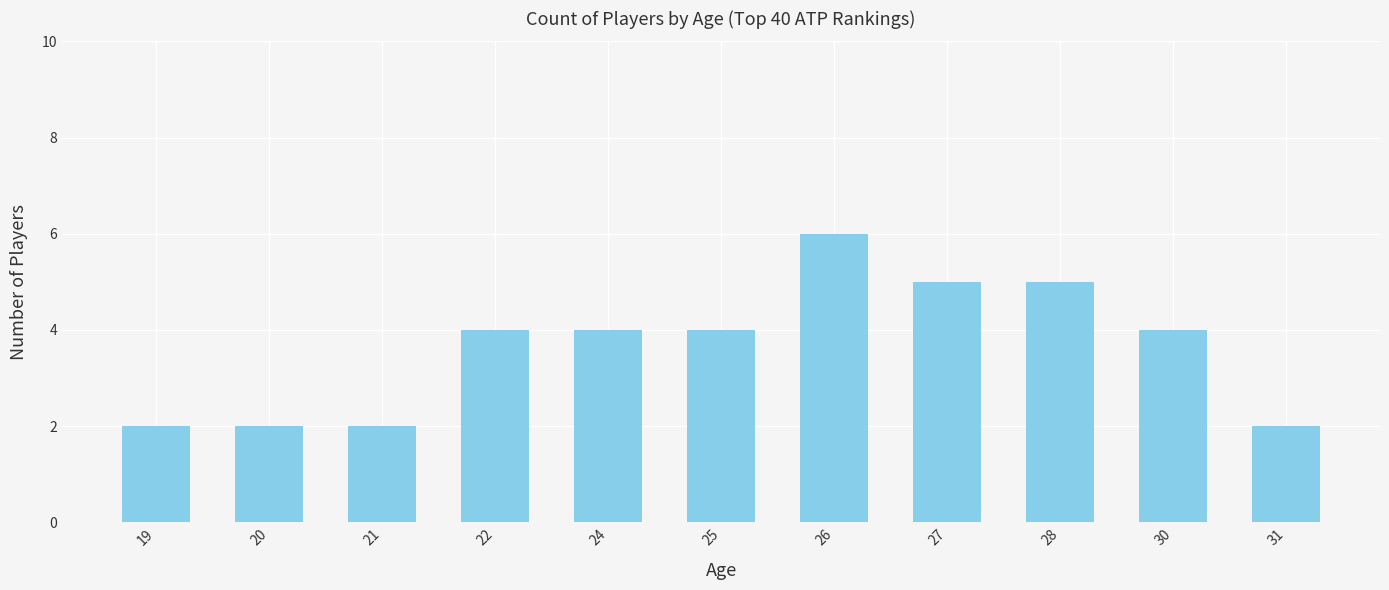

Is it true that the value at 22 is 4?

True